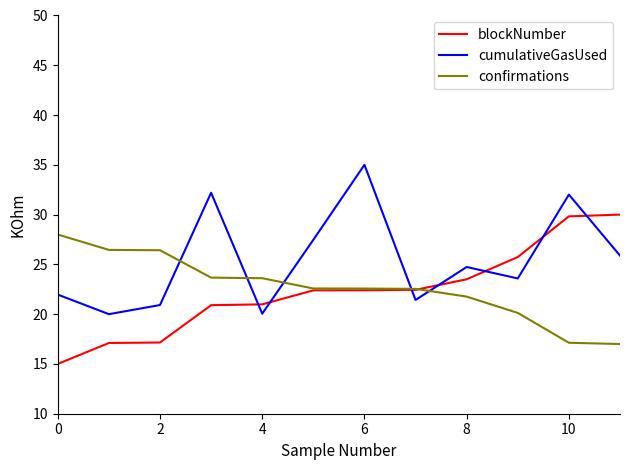

True or false: blockNumber and cumulativeGasUsed cross at least once.

True